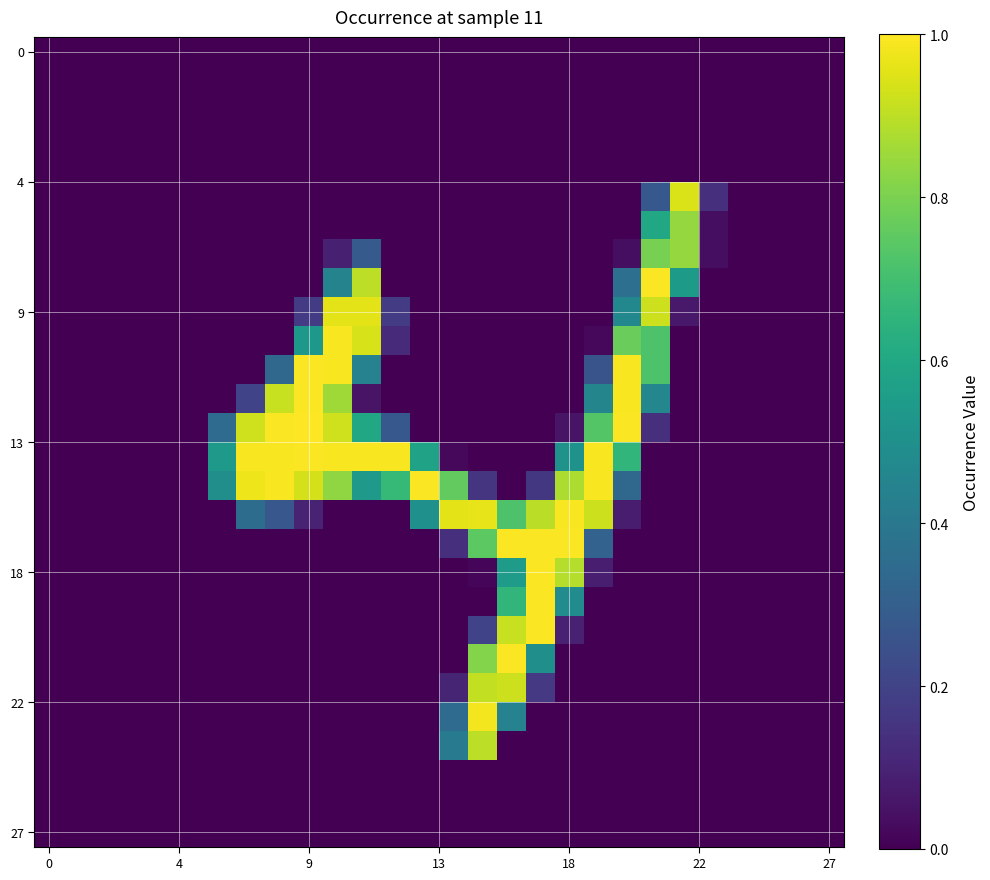

At how many categories does at least one series exceed 0?

18